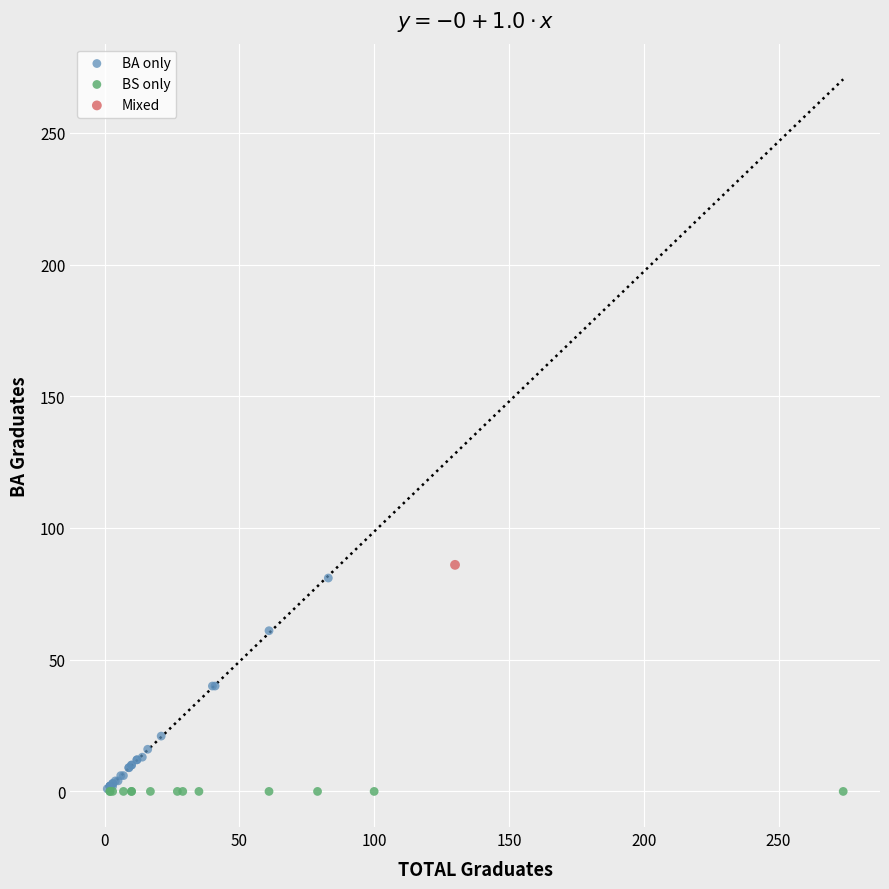

Which series reaches the maximum Y coordinate?

Mixed